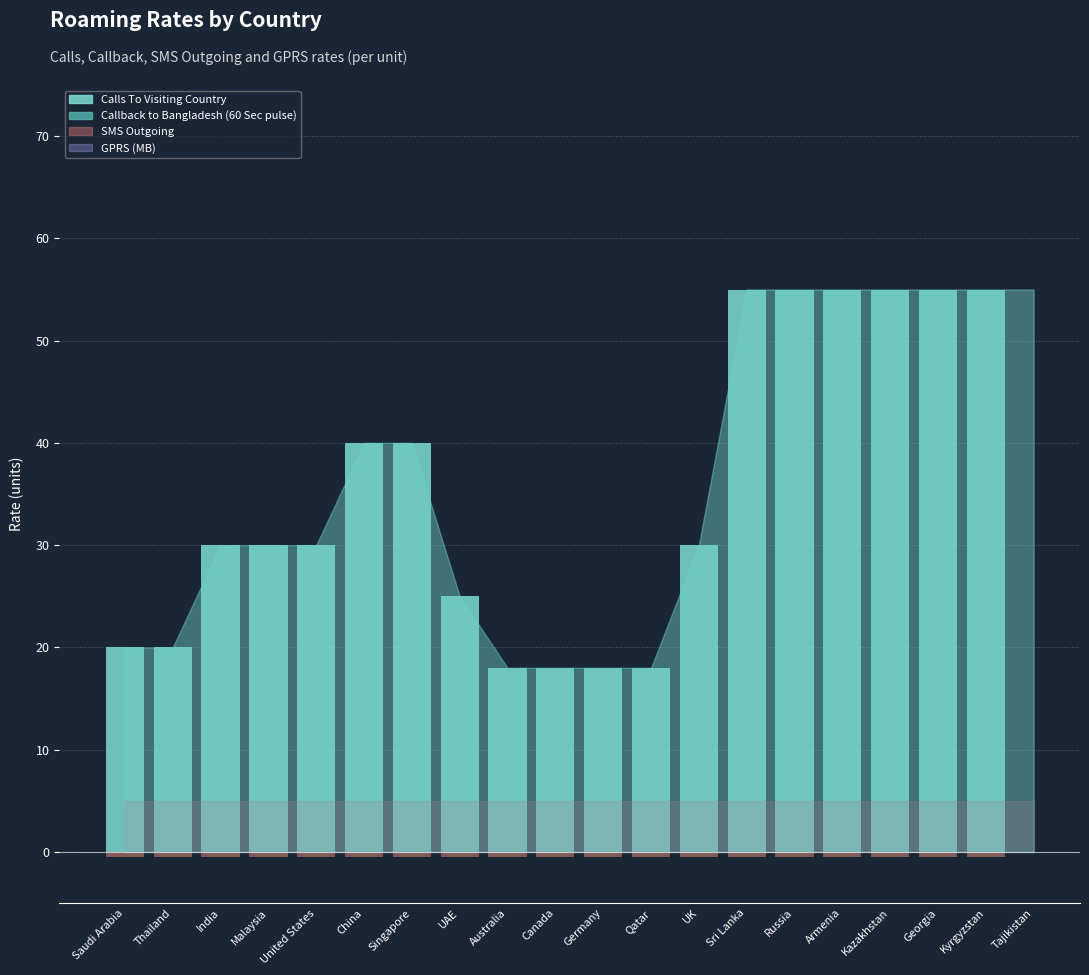

What is the maximum value shown in the chart?

55